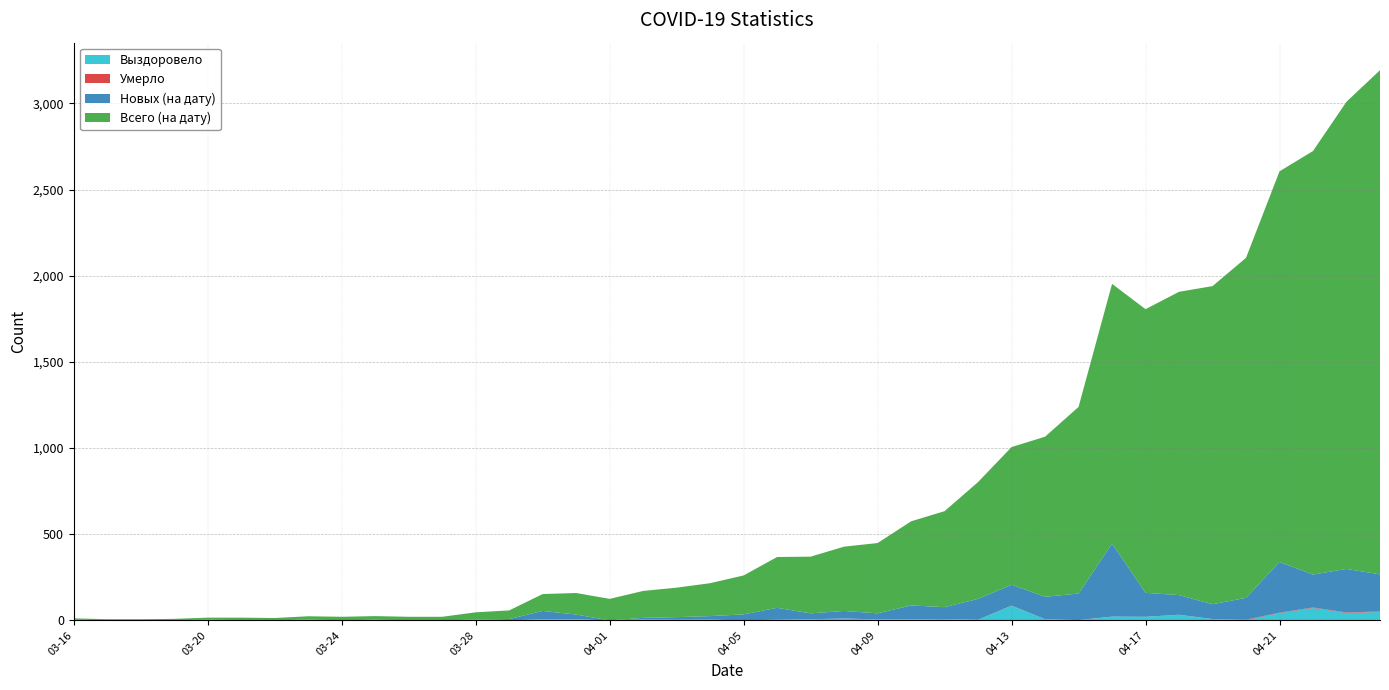

Reading right to left, extract all data points from this chart.

Выздоровело: 04-24=49	04-23=43	04-22=72	04-21=42	04-20=1	04-19=8	04-18=32	04-17=21	04-16=22	04-15=0	04-14=7	04-13=85	04-12=4	04-11=8	04-10=7	04-09=6	04-08=10	04-07=7	04-06=4	04-05=0	04-04=4	04-03=4	04-02=4	04-01=0	03-31=7	03-30=7	03-29=0	03-28=0	03-27=0	03-26=0	03-25=4	03-24=0	03-23=0	03-22=0	03-21=0	03-20=0	03-19=0	03-18=0	03-17=0	03-16=2
Умерло: 04-24=3	04-23=3	04-22=3	04-21=3	04-20=3	04-19=0	04-18=1	04-17=0	04-16=0	04-15=2	04-14=0	04-13=1	04-12=0	04-11=0	04-10=0	04-09=0	04-08=1	04-07=0	04-06=0	04-05=0	04-04=1	04-03=0	04-02=2	04-01=0	03-31=0	03-30=0	03-29=0	03-28=0	03-27=0	03-26=0	03-25=0	03-24=0	03-23=0	03-22=0	03-21=0	03-20=0	03-19=0	03-18=0	03-17=0	03-16=0
Новых (на дату): 04-24=215	04-23=253	04-22=191	04-21=294	04-20=127	04-19=86	04-18=114	04-17=139	04-16=424	04-15=154	04-14=130	04-13=121	04-12=121	04-11=69	04-10=80	04-09=35	04-08=44	04-07=34	04-06=69	04-05=35	04-04=20	04-03=15	04-02=9	04-01=0	03-31=27	03-30=48	03-29=8	03-28=5	03-27=0	03-26=0	03-25=0	03-24=0	03-23=5	03-22=0	03-21=2	03-20=4	03-19=1	03-18=0	03-17=0	03-16=3
Всего (на дату): 04-24=2926	04-23=2711	04-22=2458	04-21=2267	04-20=1973	04-19=1846	04-18=1760	04-17=1646	04-16=1507	04-15=1083	04-14=929	04-13=799	04-12=678	04-11=557	04-10=488	04-09=408	04-08=373	04-07=329	04-06=295	04-05=226	04-04=191	04-03=171	04-02=156	04-01=125	03-31=125	03-30=98	03-29=50	03-28=42	03-27=21	03-26=21	03-25=21	03-24=21	03-23=19	03-22=14	03-21=14	03-20=12	03-19=8	03-18=7	03-17=7	03-16=7